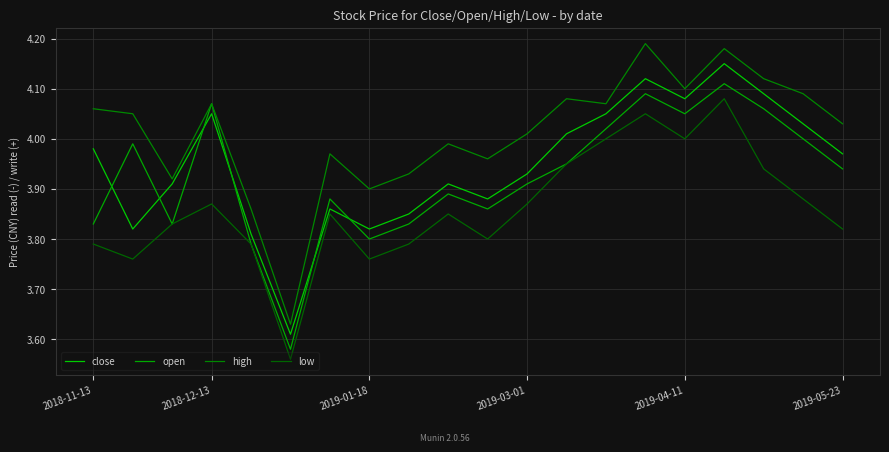

Reading left to right, extract all data points from this chart.

close: 4.0	3.8	3.9	4.0	3.8	3.6	3.9	3.8	3.9	3.9	3.9	3.9	4.0	4.0	4.1	4.1	4.2	4.1	4.0	4.0
open: 3.8	4.0	3.8	4.1	3.8	3.6	3.9	3.8	3.8	3.9	3.9	3.9	4.0	4.0	4.1	4.0	4.1	4.1	4.0	3.9
high: 4.1	4.0	3.9	4.1	3.9	3.6	4.0	3.9	3.9	4.0	4.0	4.0	4.1	4.1	4.2	4.1	4.2	4.1	4.1	4.0
low: 3.8	3.8	3.8	3.9	3.8	3.6	3.9	3.8	3.8	3.9	3.8	3.9	4.0	4.0	4.0	4.0	4.1	3.9	3.9	3.8